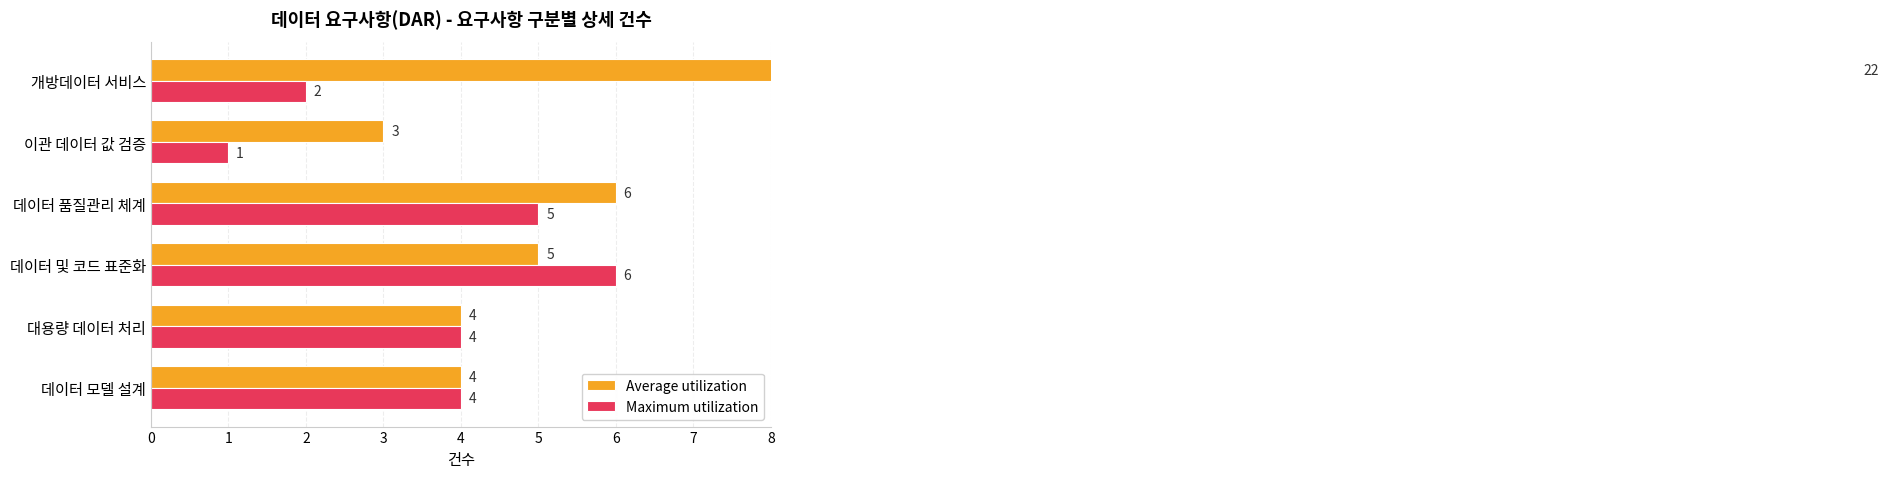

What is the difference between the second highest and minimum values in the Maximum utilization series?

4